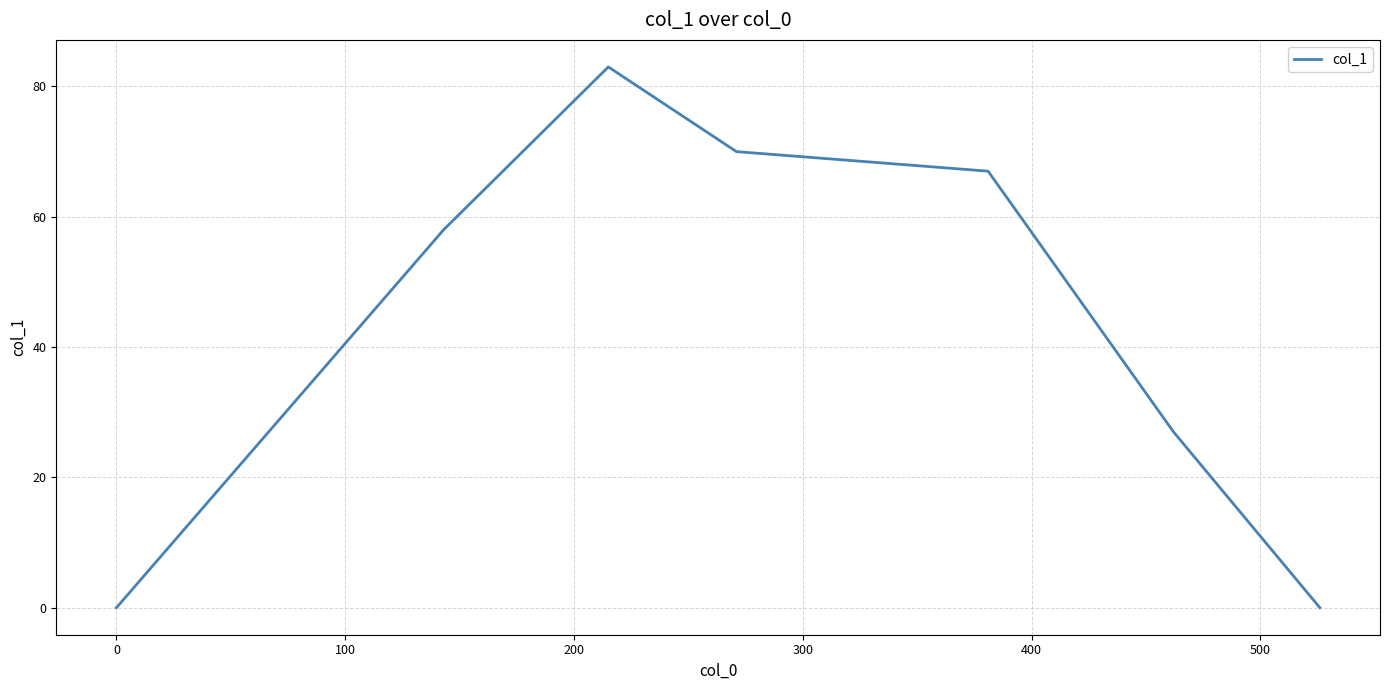

True or false: the data shows 76 at 0.

False